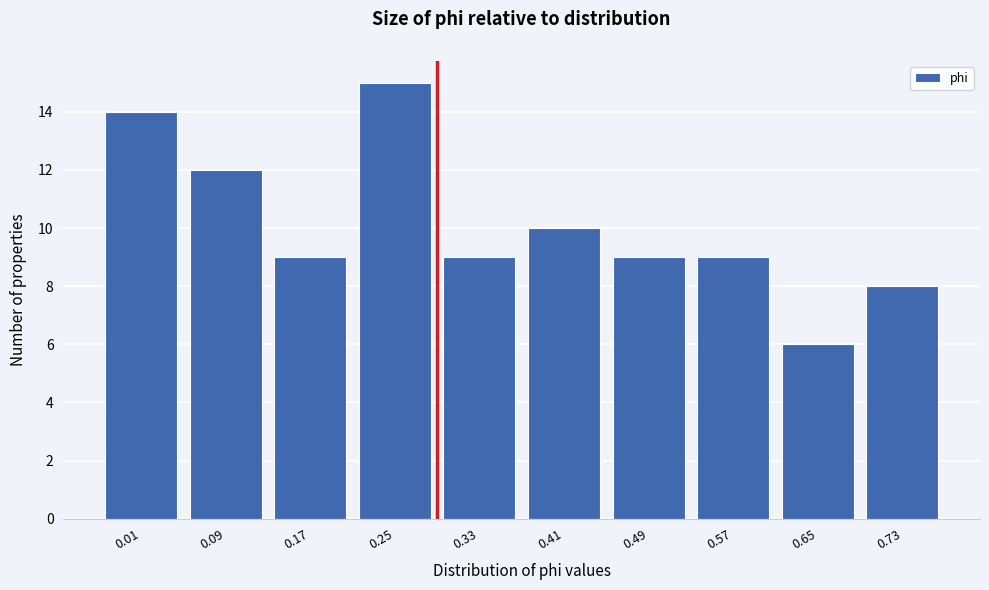

Reading right to left, what are all the values shown in this chart?

8	6	9	9	10	9	15	9	12	14